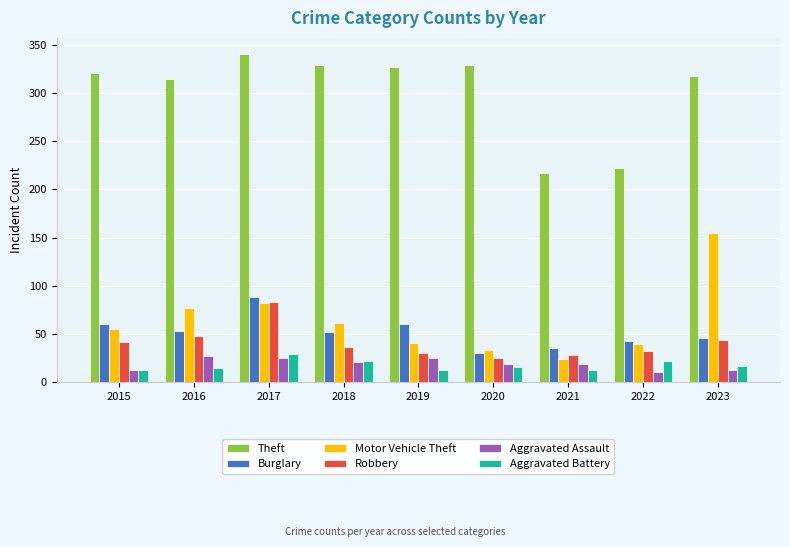

Which label corresponds to the largest value in the chart?

2017